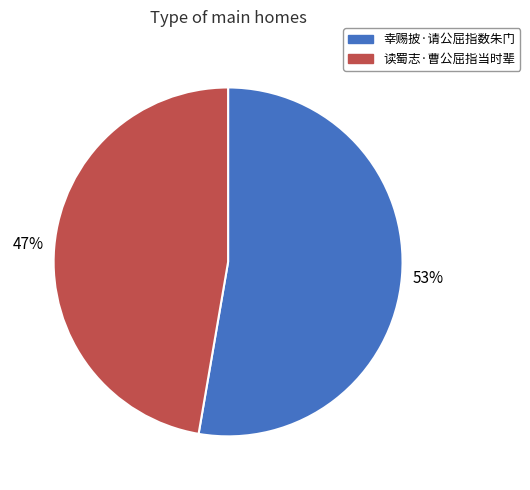

To the nearest percent, what percentage of the pie is 读蜀志·曹公屈指当时辈?

47%